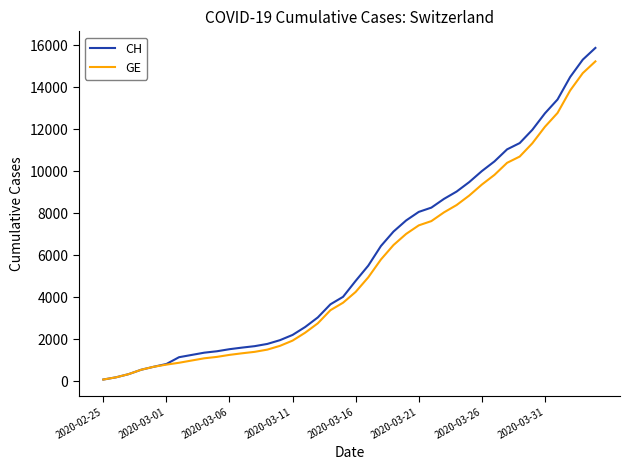

What is the greatest value displayed?

15875